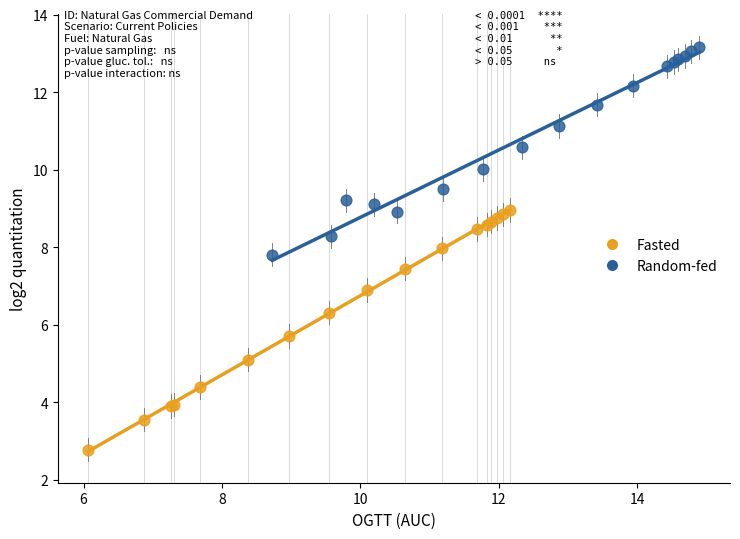

Which series contains the highest Y value?

Random-fed